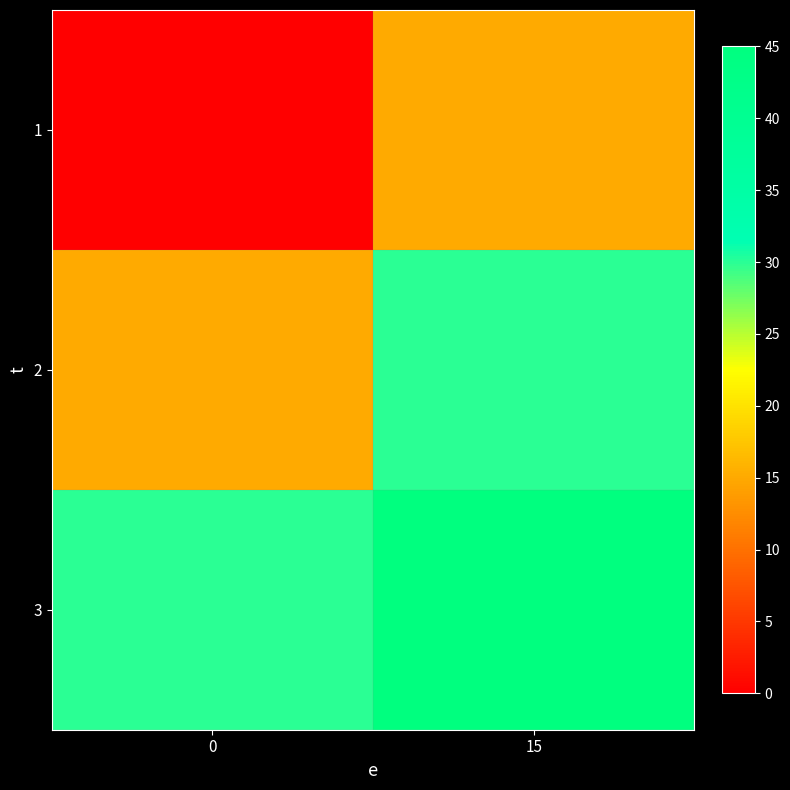

Rank the series by their maximum value, from lowest to highest.

1, 2, 3